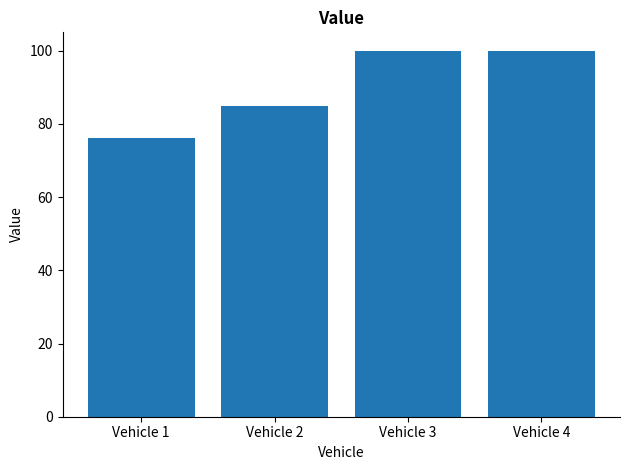

Are the bars horizontal?

No